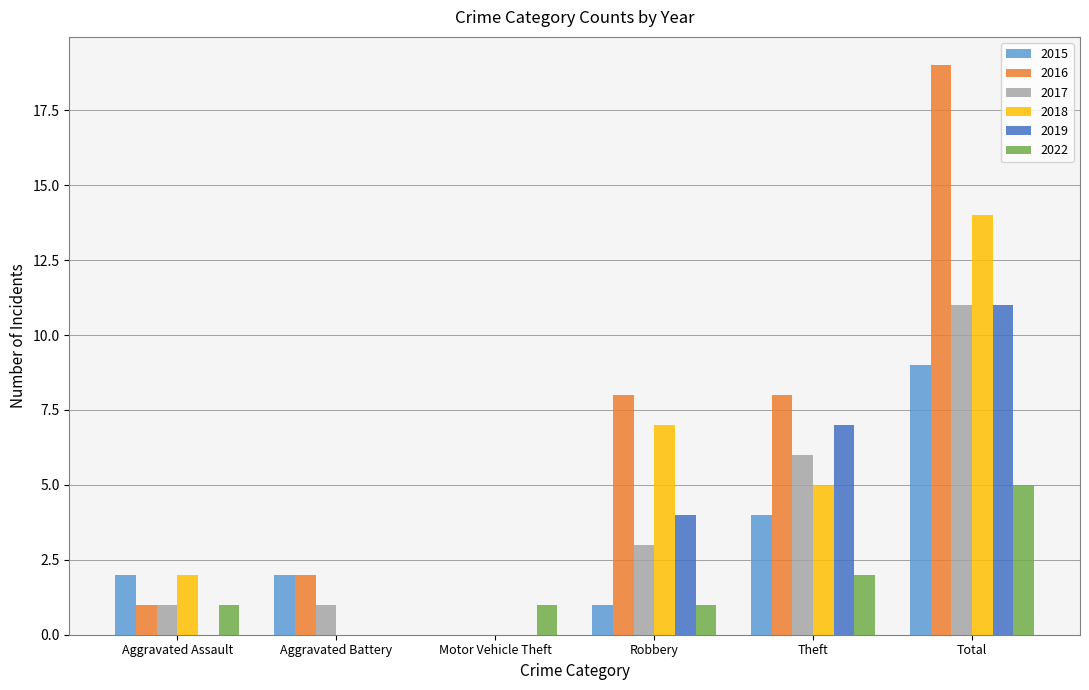

Reading left to right, transcribe all the data shown in this chart.

2015: Aggravated Assault=2	Aggravated Battery=2	Motor Vehicle Theft=0	Robbery=1	Theft=4	Total=9
2016: Aggravated Assault=1	Aggravated Battery=2	Motor Vehicle Theft=0	Robbery=8	Theft=8	Total=19
2017: Aggravated Assault=1	Aggravated Battery=1	Motor Vehicle Theft=0	Robbery=3	Theft=6	Total=11
2018: Aggravated Assault=2	Aggravated Battery=0	Motor Vehicle Theft=0	Robbery=7	Theft=5	Total=14
2019: Aggravated Assault=0	Aggravated Battery=0	Motor Vehicle Theft=0	Robbery=4	Theft=7	Total=11
2022: Aggravated Assault=1	Aggravated Battery=0	Motor Vehicle Theft=1	Robbery=1	Theft=2	Total=5